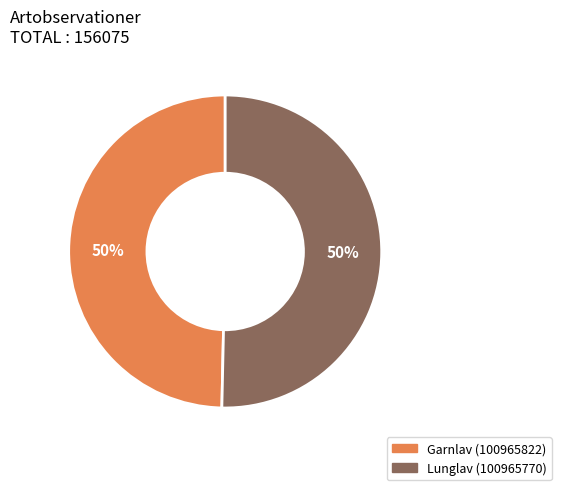

What percentage is the Garnlav (100965822) slice, to the nearest percent?

50%